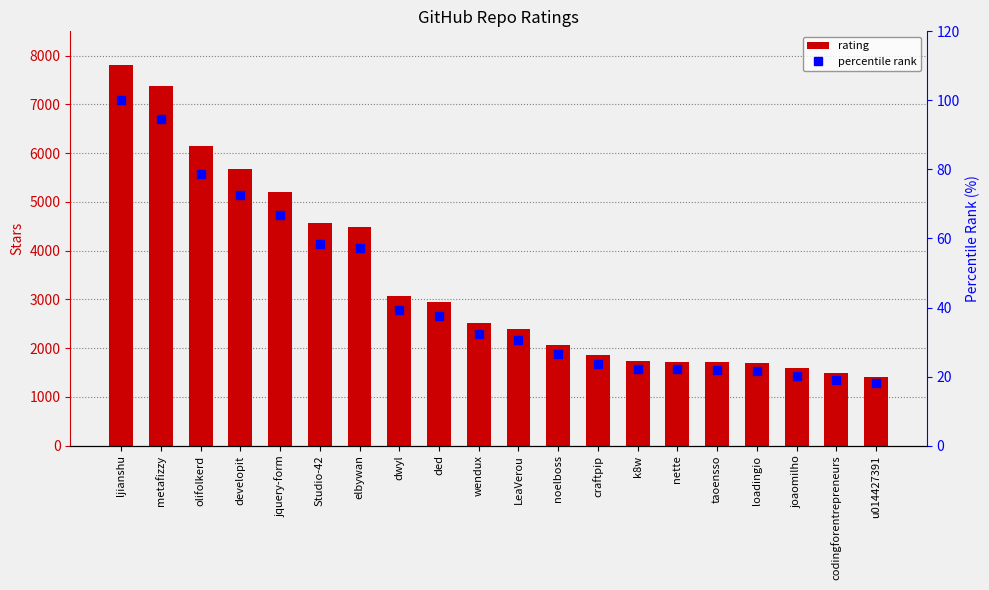

What is the label of the 9th bar from the right?

noelboss